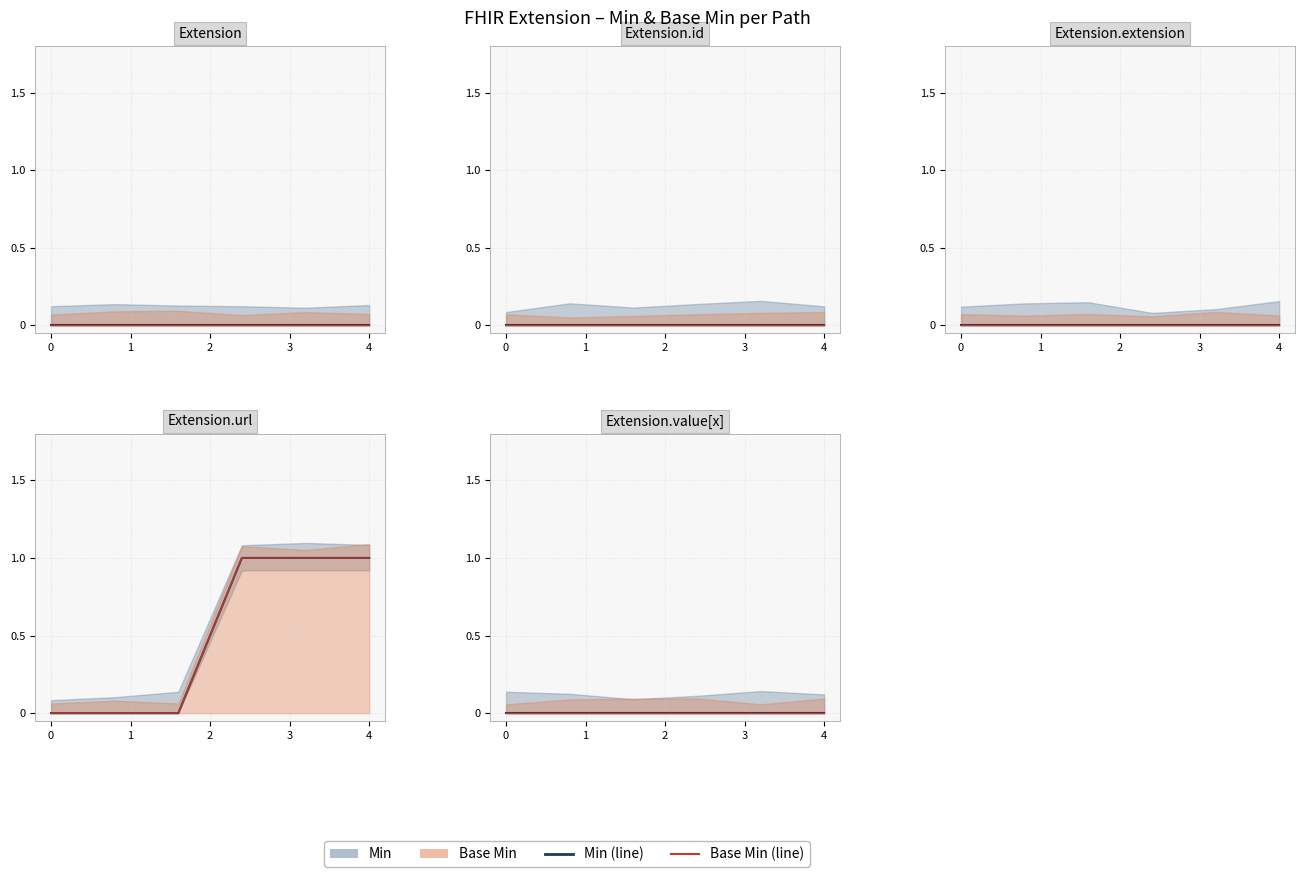

At which category is the sum across all series the highest?

Extension.url